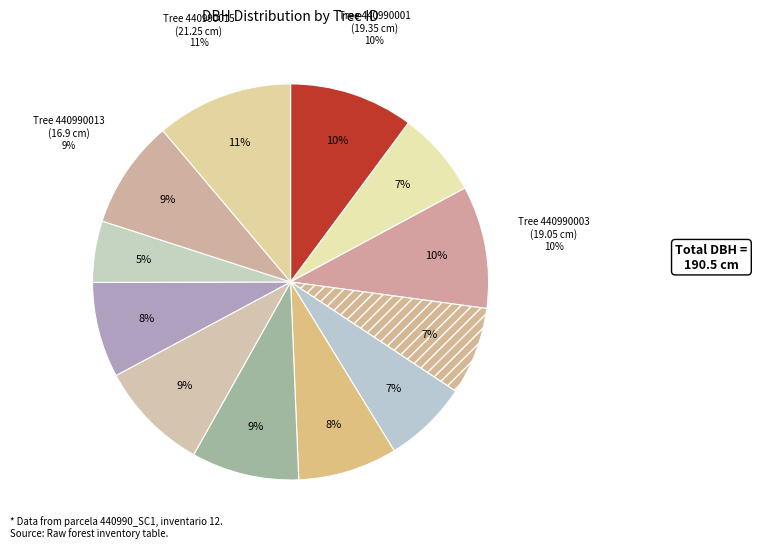

True or false: 440990013 accounts for 9% of the total.

True